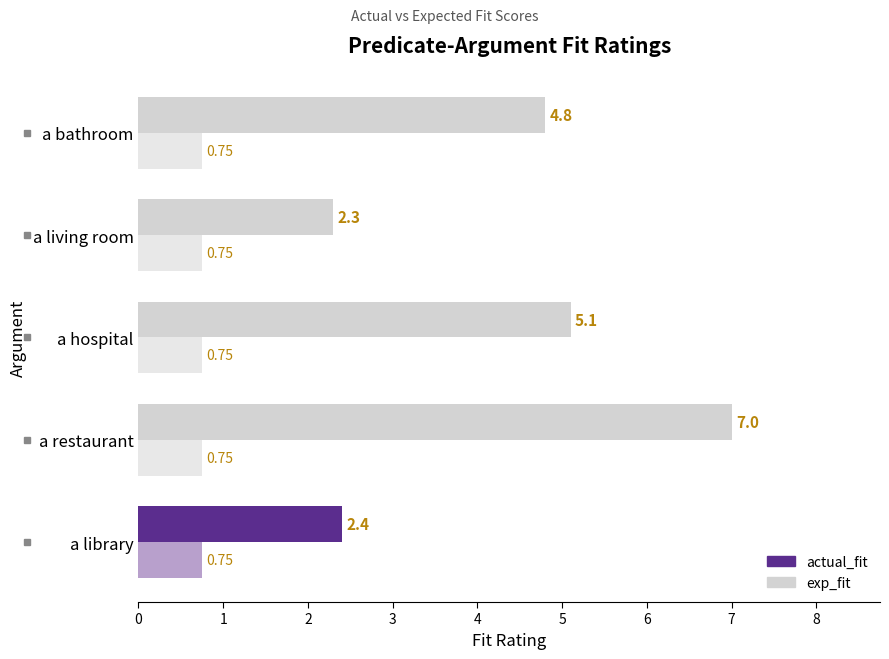

At how many categories does at least one series exceed 1?

5